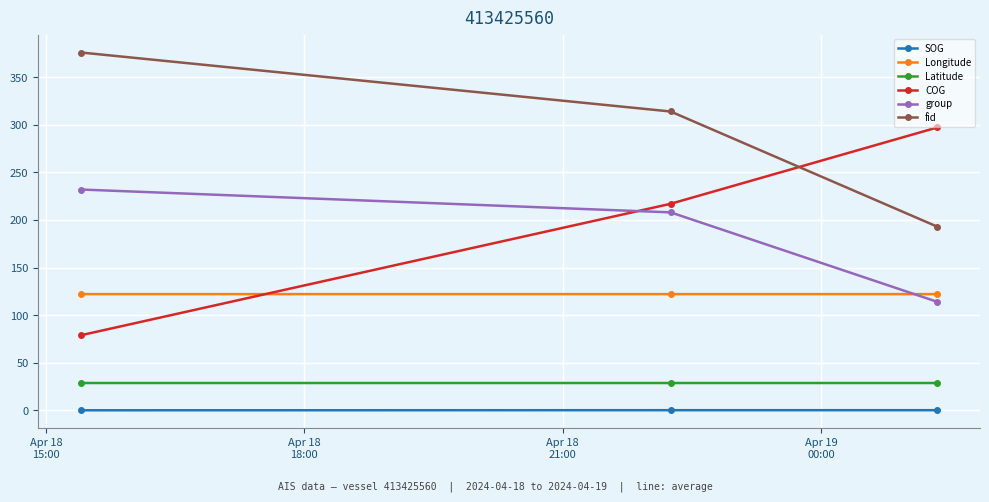

What is the sum of all fid values?

883.0